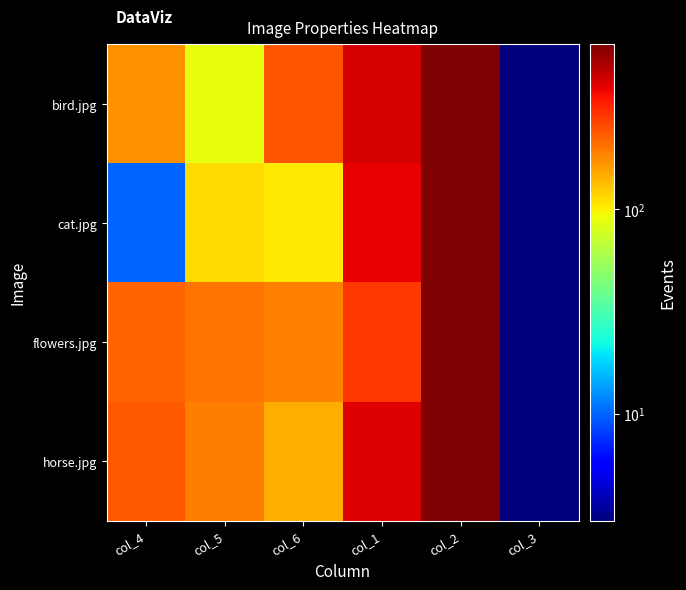

Which series changed the most between col_4 and col_2?

cat.jpg